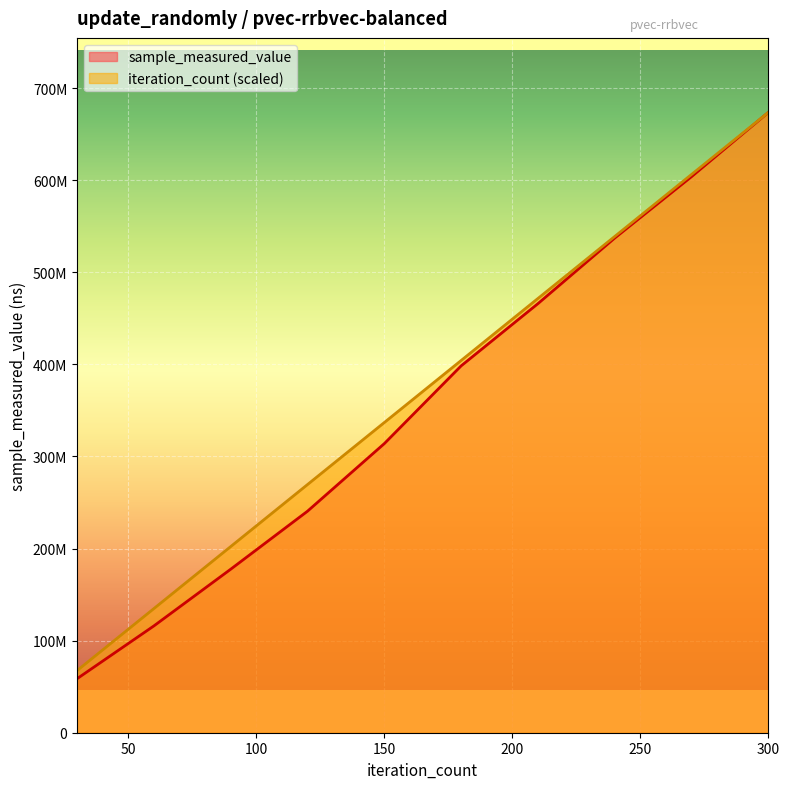

What is the value of the sample_measured_value point at the 2nd from the left?

115948353.0